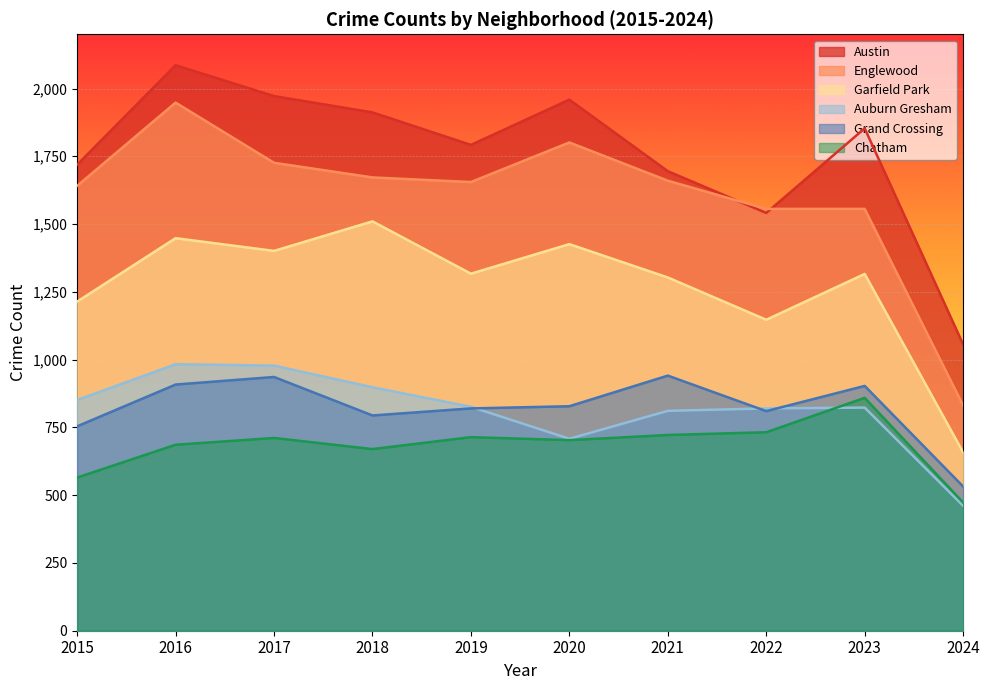

What is the sum of all Austin values?

17585